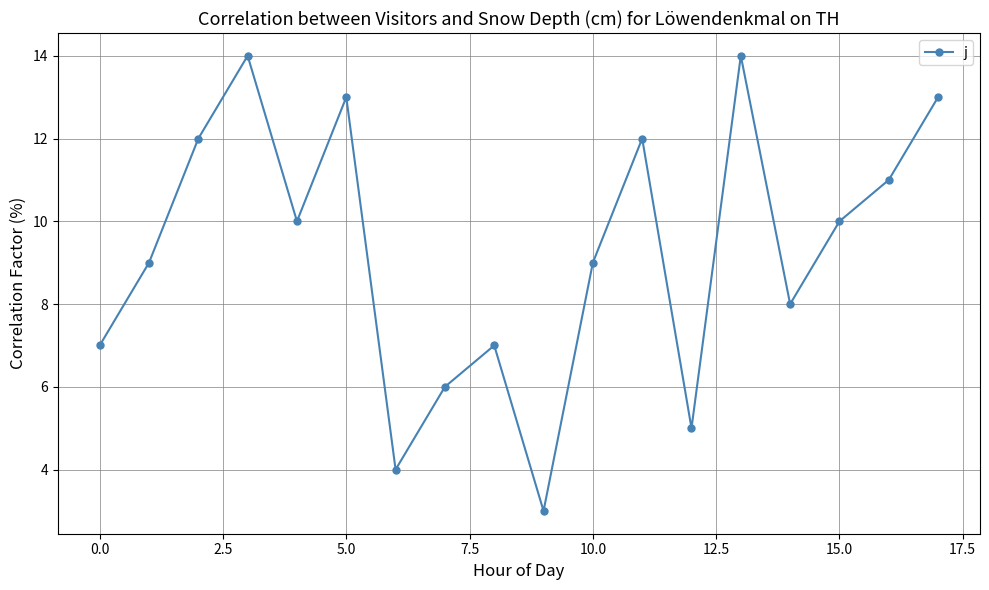

What is the sum of all values?

167